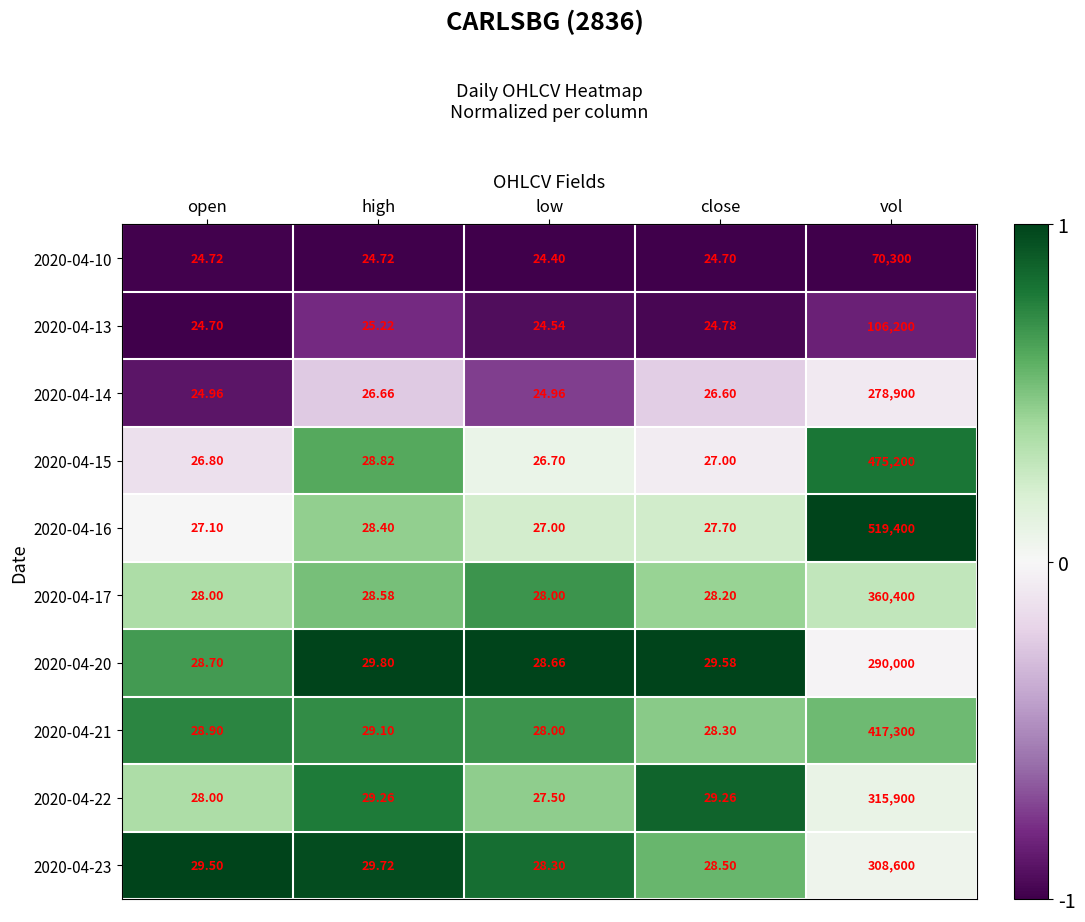

Which series has the largest total across all categories?

2020-04-16